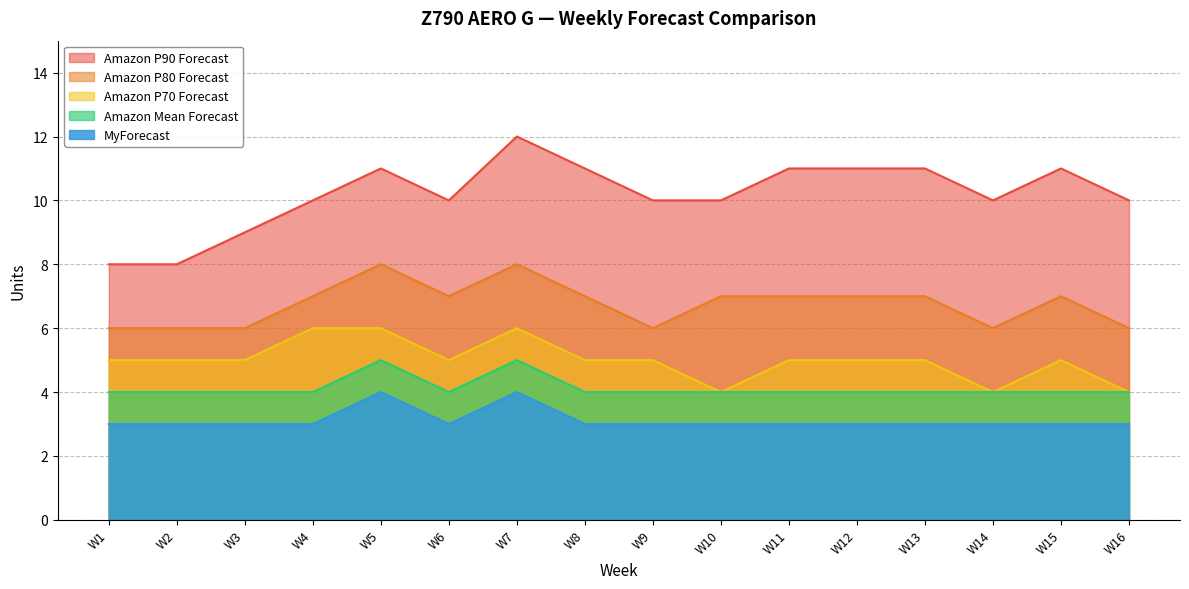

The value of Amazon P80 Forecast at W12 is 3. True or false?

False